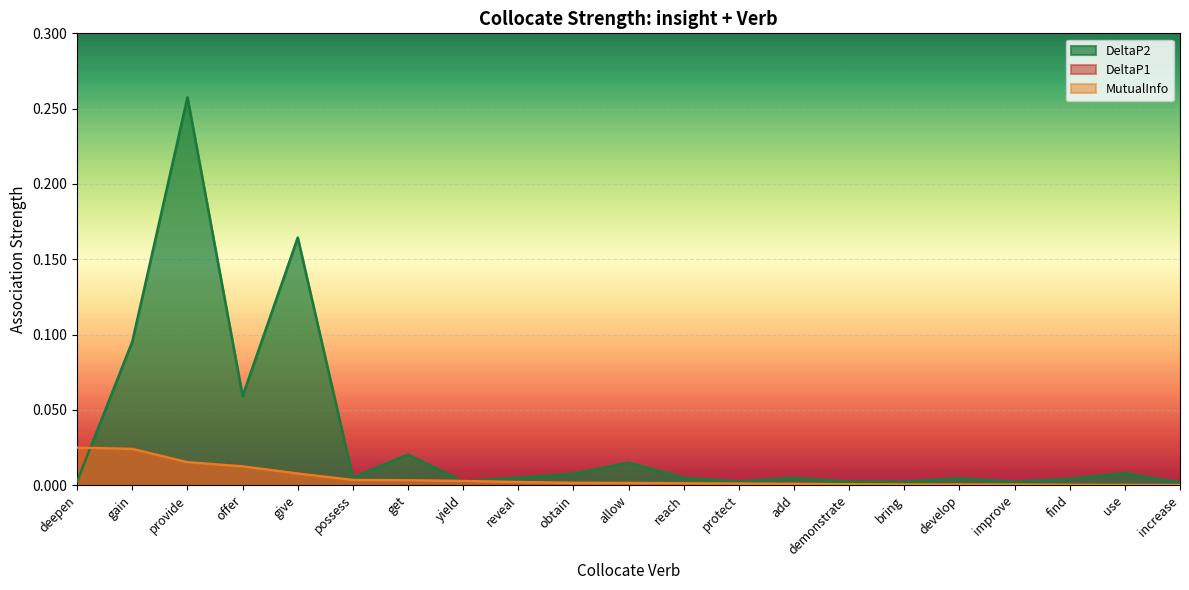

What is the sum of all DeltaP1 values?

0.1